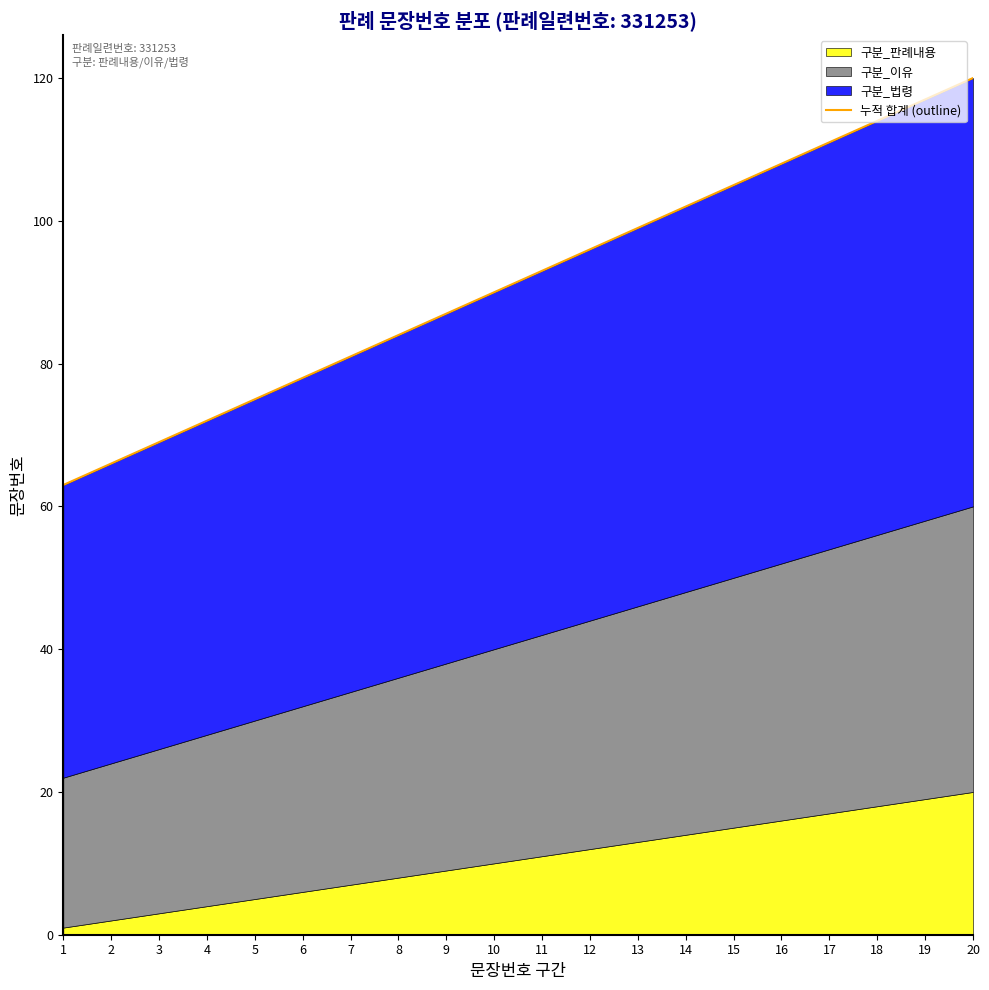

Which label corresponds to the smallest value in the chart?

1